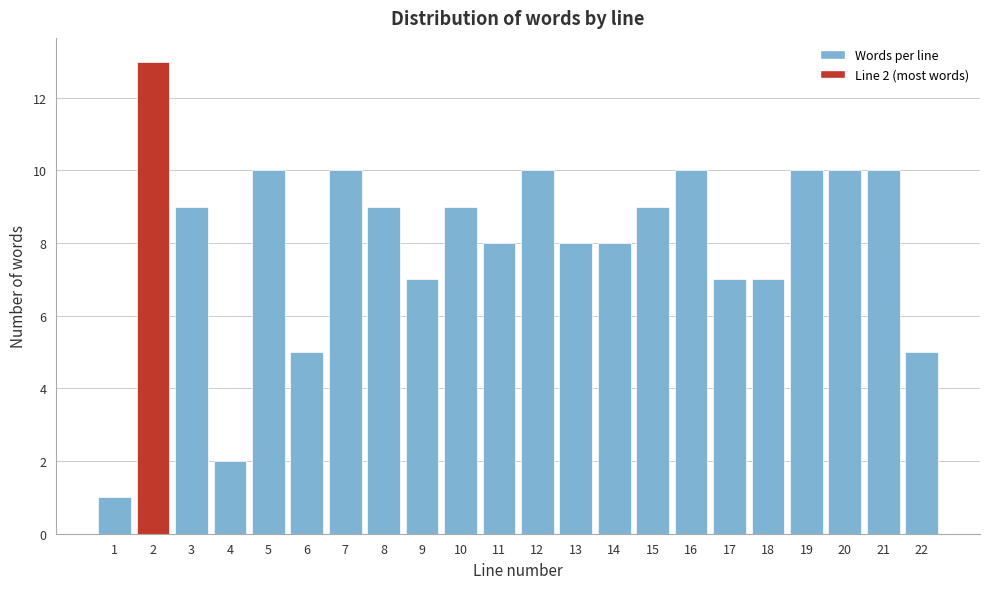

Reading left to right, transcribe all the data shown in this chart.

1	13	9	2	10	5	10	9	7	9	8	10	8	8	9	10	7	7	10	10	10	5